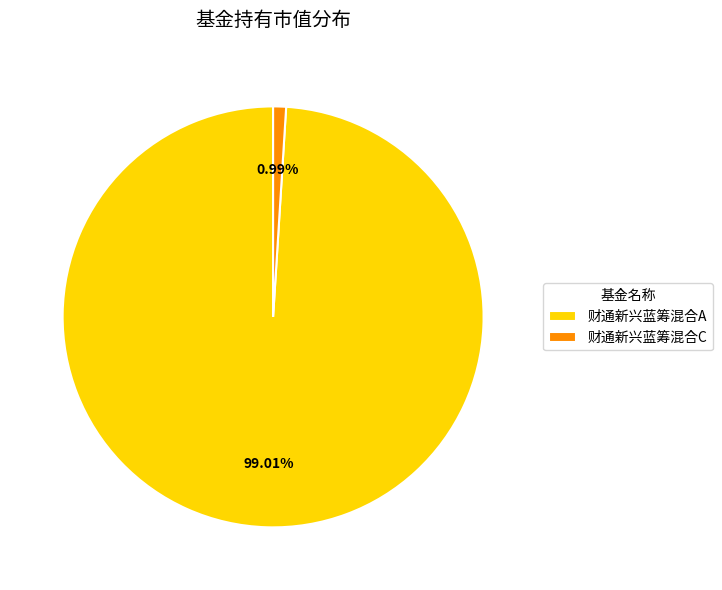

What percentage do 财通新兴蓝筹混合A and 财通新兴蓝筹混合C together represent?

100.0%